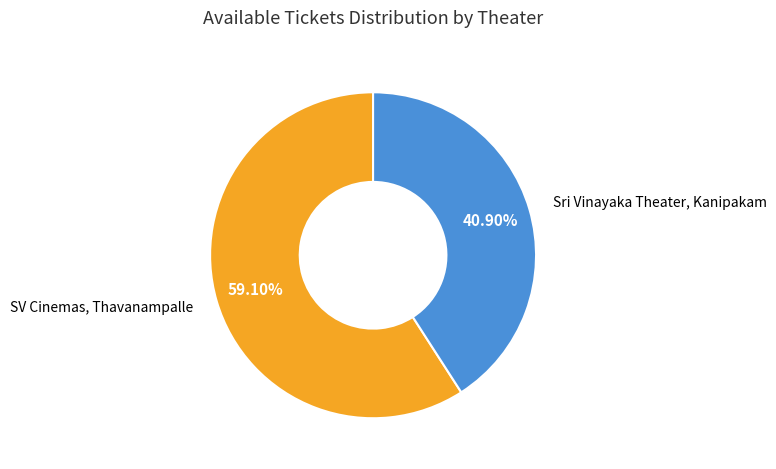

Does Sri Vinayaka Theater, Kanipakam represent more than half of the total?

No